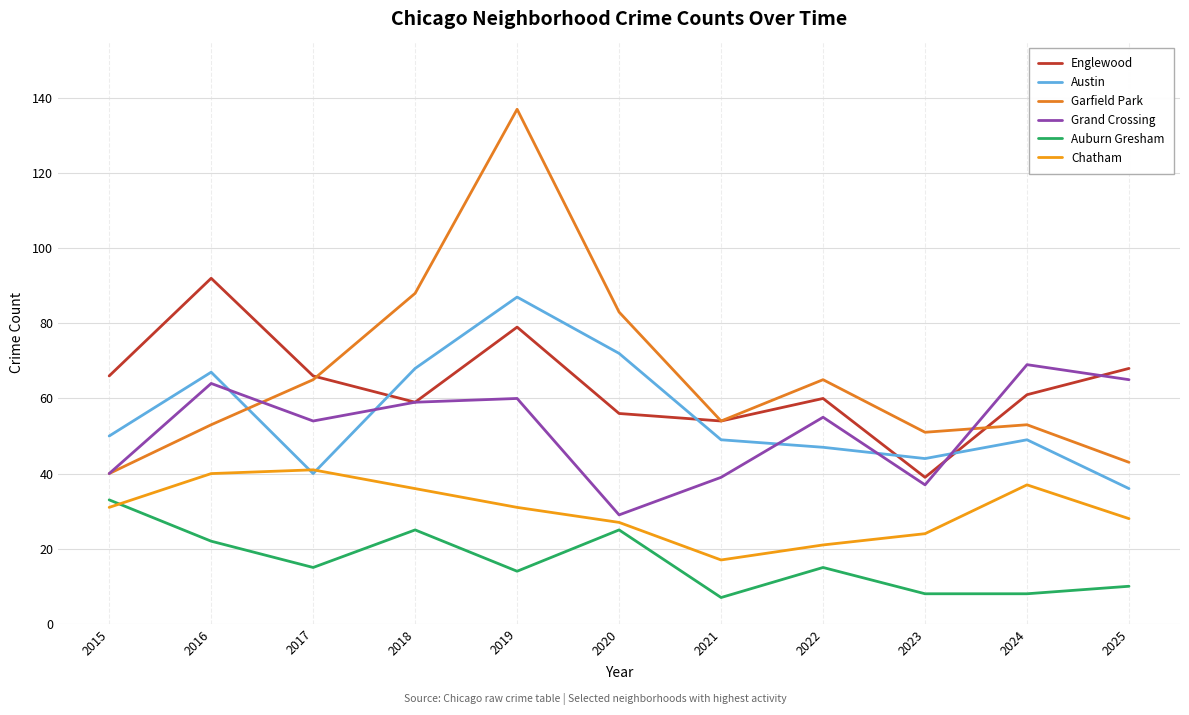

Does the chart display data point markers on the line(s)?

No